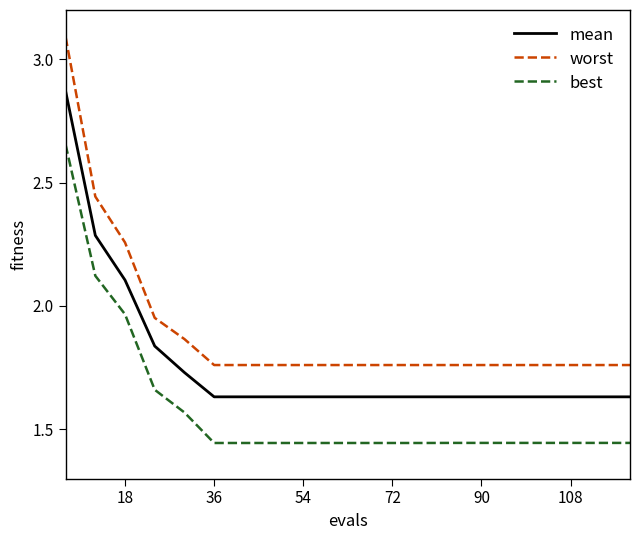

List the series in order of their peak value, lowest first.

best, mean, worst